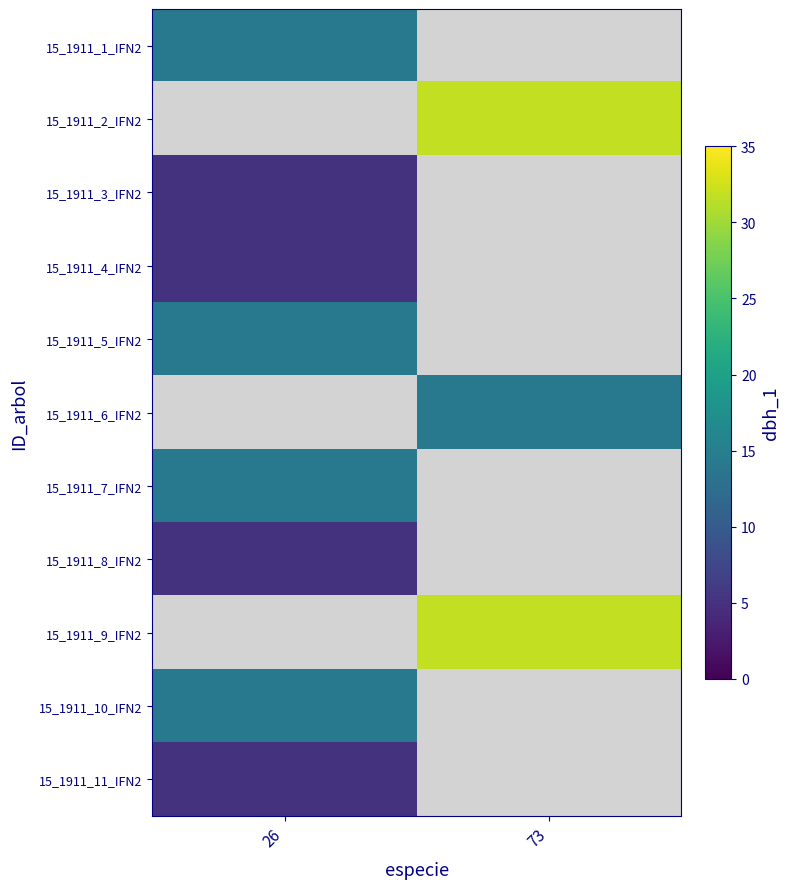

How many values in 15_1911_8_IFN2 are above zero?

1